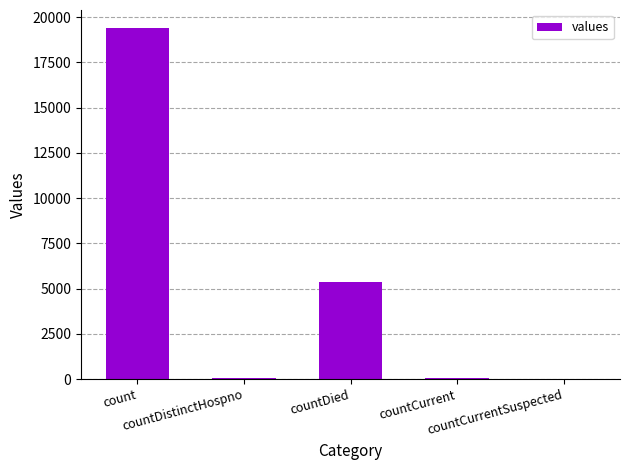

What is the sum of all values?

24875